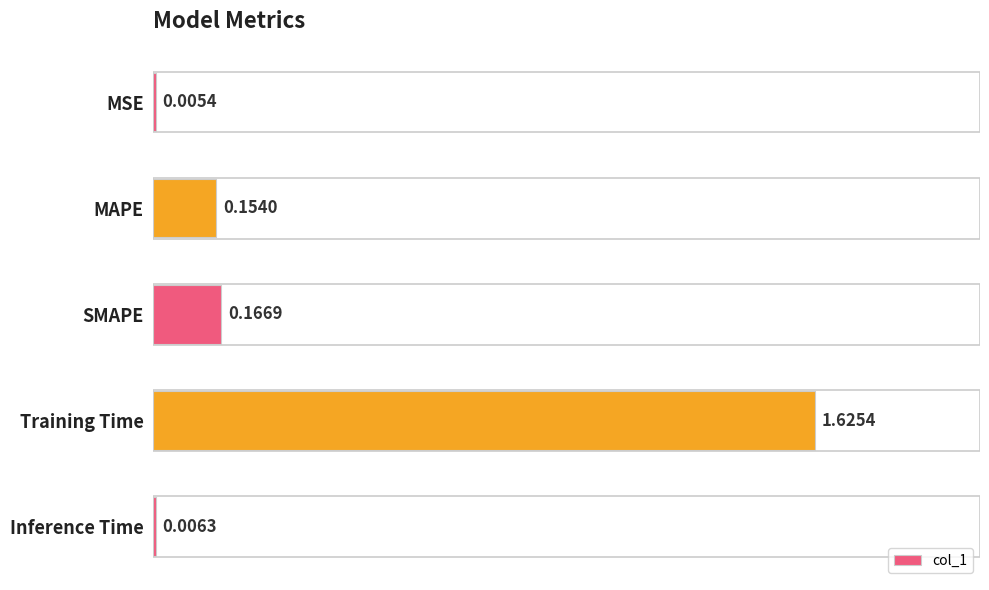

At which category does the chart reach its peak across all series?

Training Time